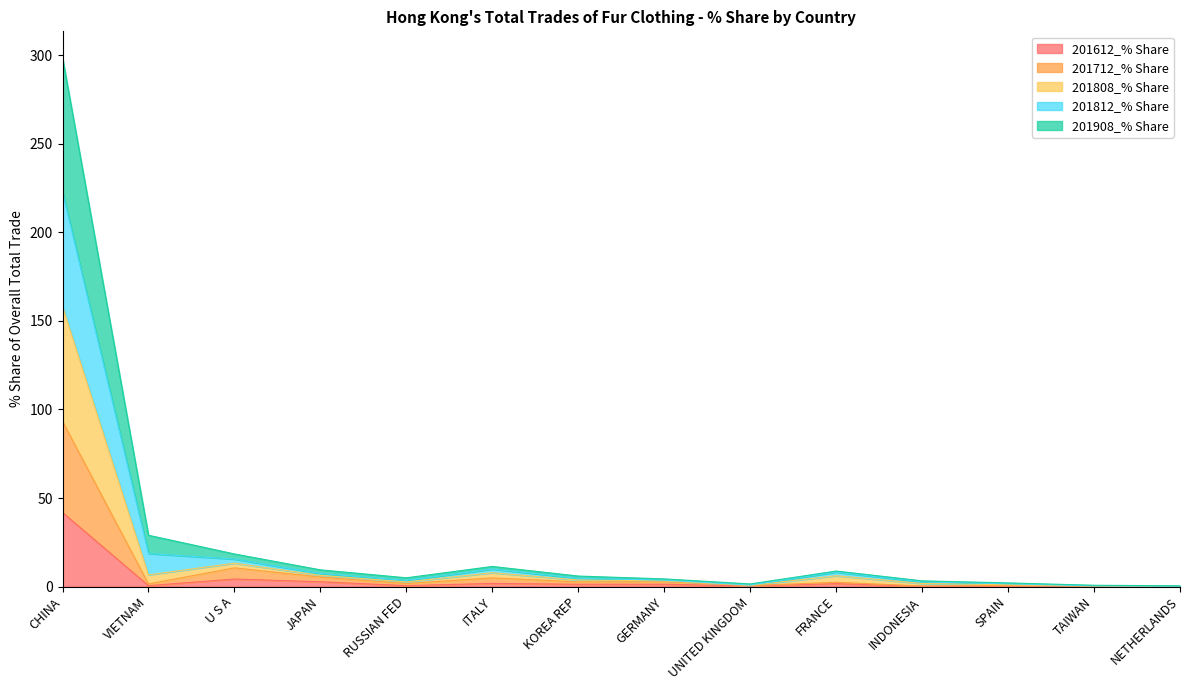

True or false: 201712_% Share and 201808_% Share intersect in this chart.

False